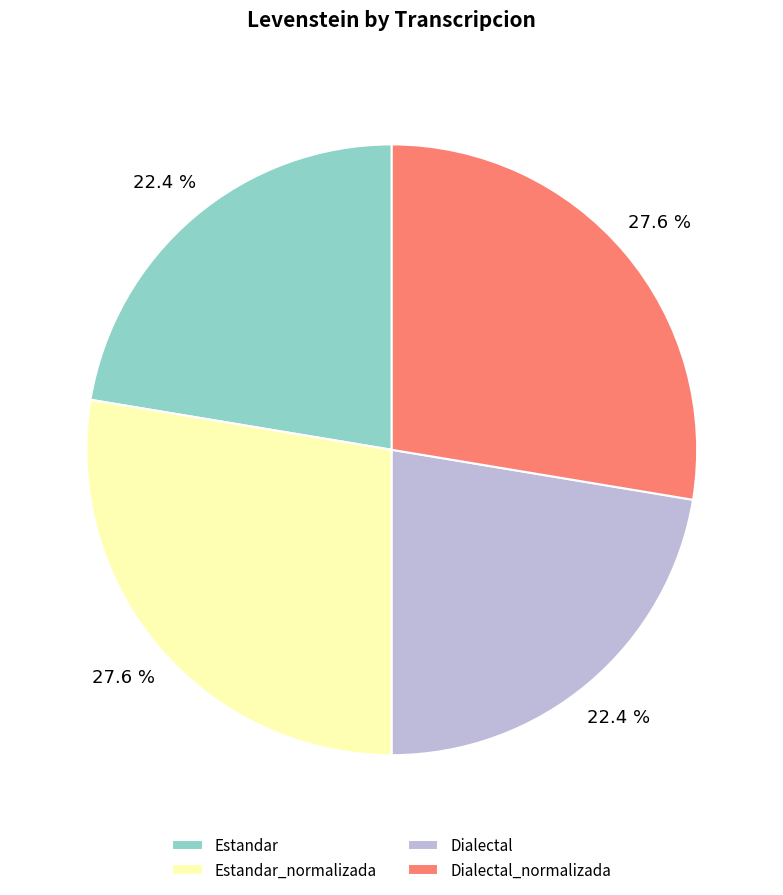

To the nearest percent, what portion does Estandar_normalizada represent?

28%